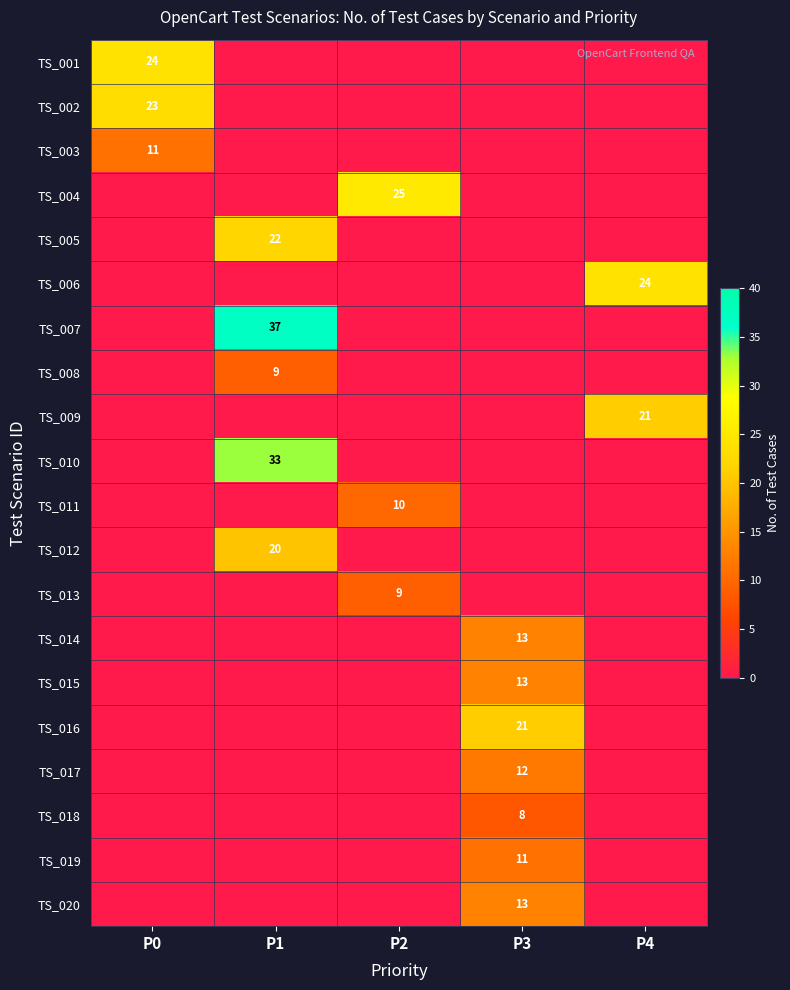

The TS_017 series shows 12 at P3. True or false?

True